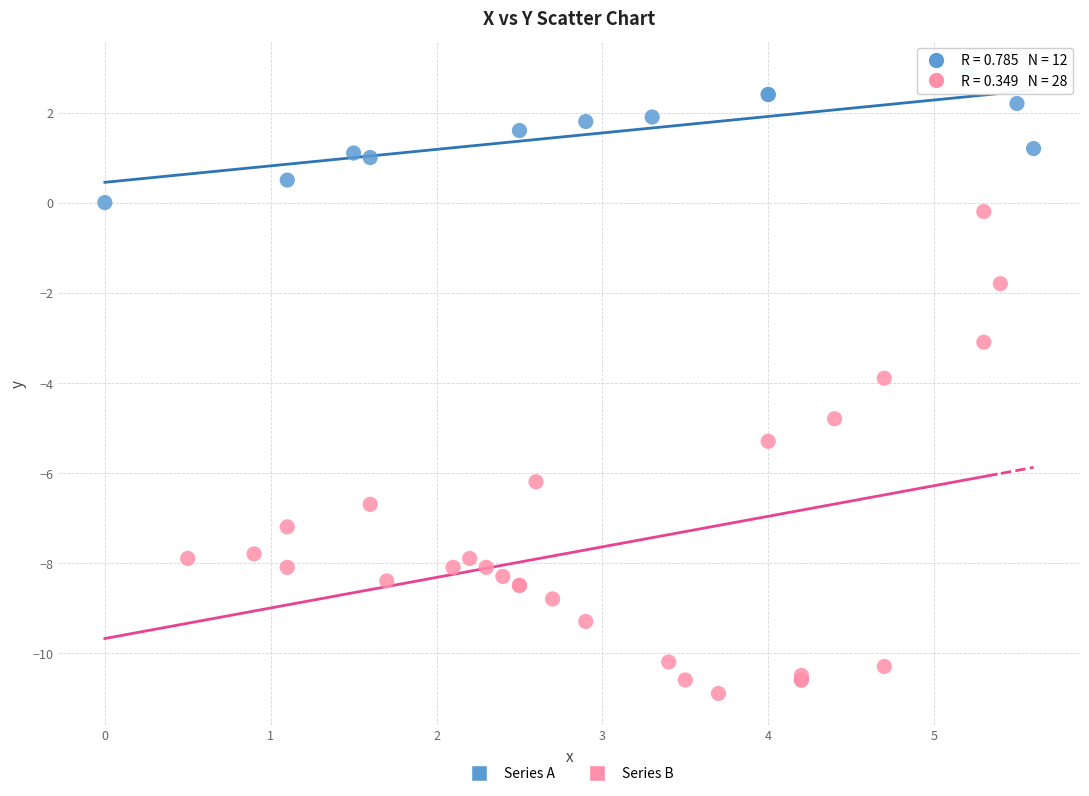

Which series has the largest Y range (max minus min)?

Series B